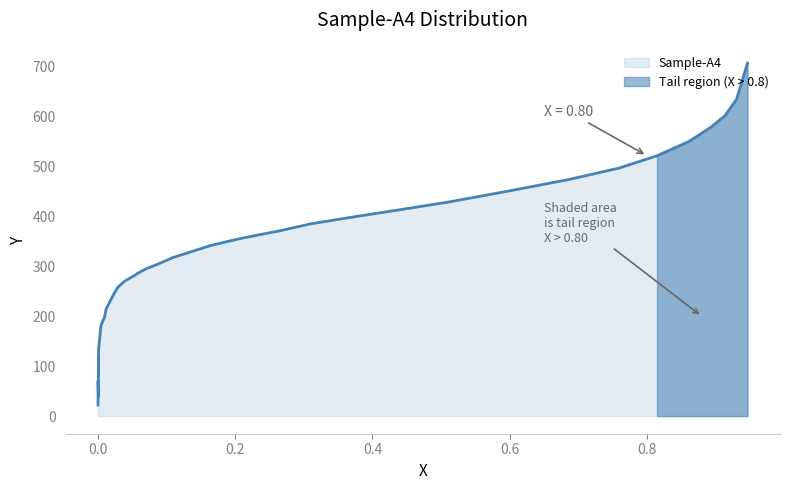

Which has a higher value, 3 or 36?

3